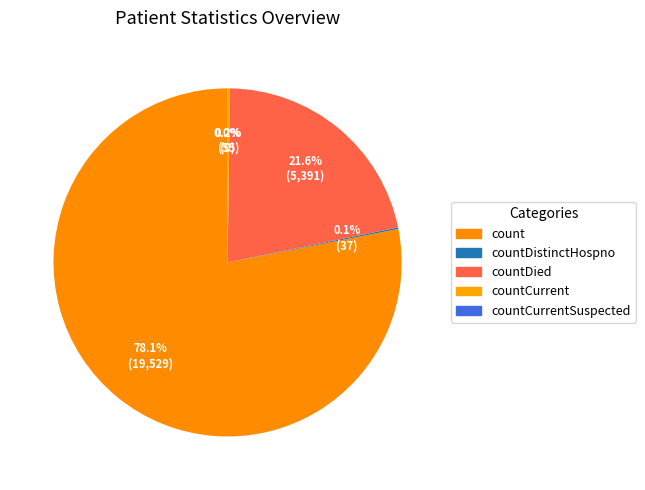

What portion of the pie excludes count?

21.9%